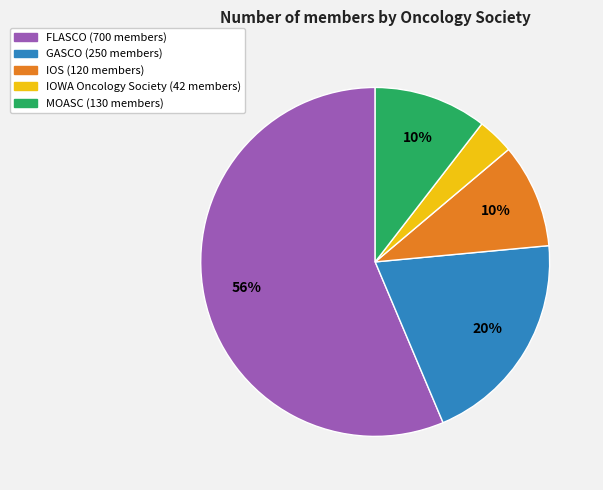

Between IOWA Oncology Society and IOS, which is larger?

IOS